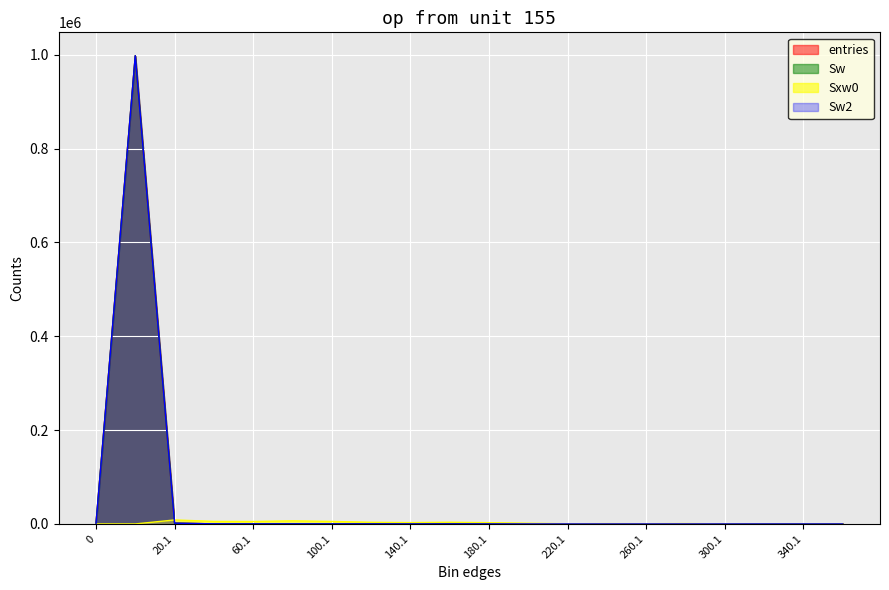

Reading left to right, what are all the values shown in this chart?

entries: 0=0	0.9=997834	20.1=1610	40.1=182	60.1=103	80.1=93	100.1=60	120.1=32	140.1=22	160.1=24	180.1=16	200.1=8	220.1=2	240.1=3	260.1=2	280.1=3	300.1=1	320.1=0	340.1=0	360.1=0
Sw: 0=0	0.9=997834	20.1=1610	40.1=182	60.1=103	80.1=93	100.1=60	120.1=32	140.1=22	160.1=24	180.1=16	200.1=8	220.1=2	240.1=3	260.1=2	280.1=3	300.1=1	320.1=0	340.1=0	360.1=0
Sw2: 0=0	0.9=997834	20.1=1610	40.1=182	60.1=103	80.1=93	100.1=60	120.1=32	140.1=22	160.1=24	180.1=16	200.1=8	220.1=2	240.1=3	260.1=2	280.1=3	300.1=1	320.1=0	340.1=0	360.1=0
Sxw0: 0=0	0.9=0	20.1=8506	40.1=5403	60.1=5231	80.1=6596	100.1=5349	120.1=3517	140.1=2867	160.1=3563	180.1=2700	200.1=1498	220.1=432	240.1=682	260.1=501	280.1=812	300.1=284	320.1=0	340.1=0	360.1=0